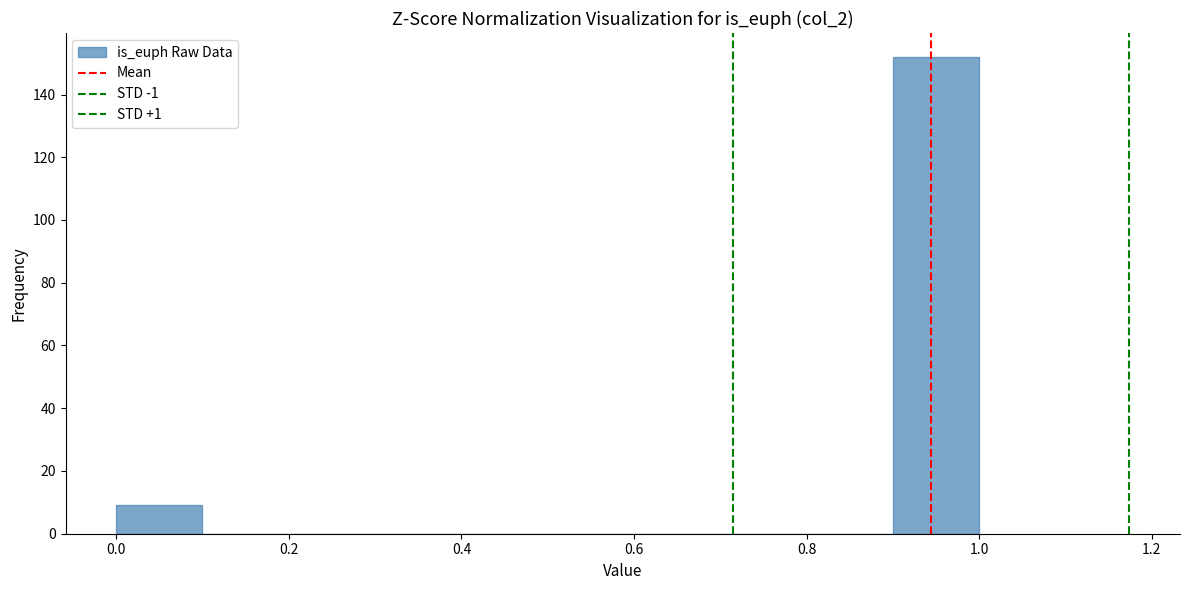

Reading left to right, transcribe this chart: for each bar, give the range it covers on the x-axis and its height. The values are not printed on the chart, so give them approximately, as read against the axis.

0.0 to 0.1: 10
0.1 to 0.2: 0
0.2 to 0.3: 0
0.3 to 0.4: 0
0.4 to 0.5: 0
0.5 to 0.6: 0
0.6 to 0.7: 0
0.7 to 0.8: 0
0.8 to 0.9: 0
0.9 to 1.0: 152